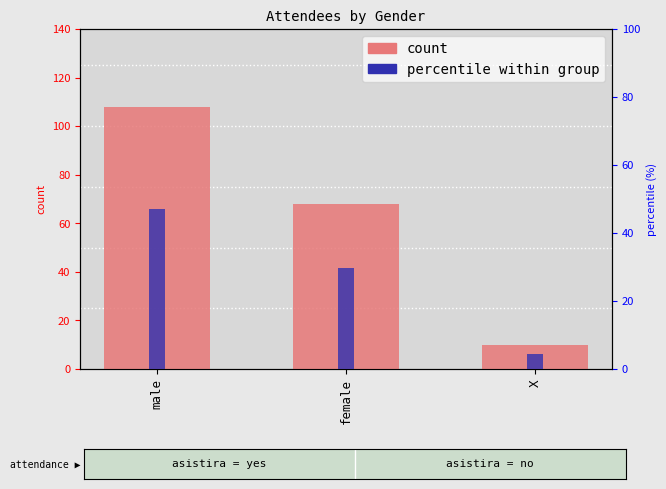

What are all the series names shown in the legend?

count, percentile within group